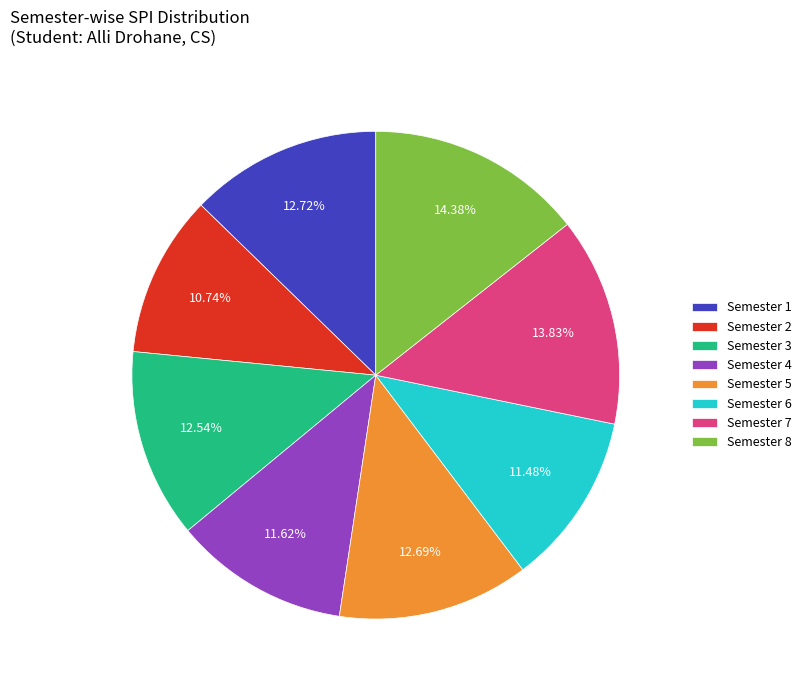

Between Semester 2 and Semester 4, which is larger?

Semester 4